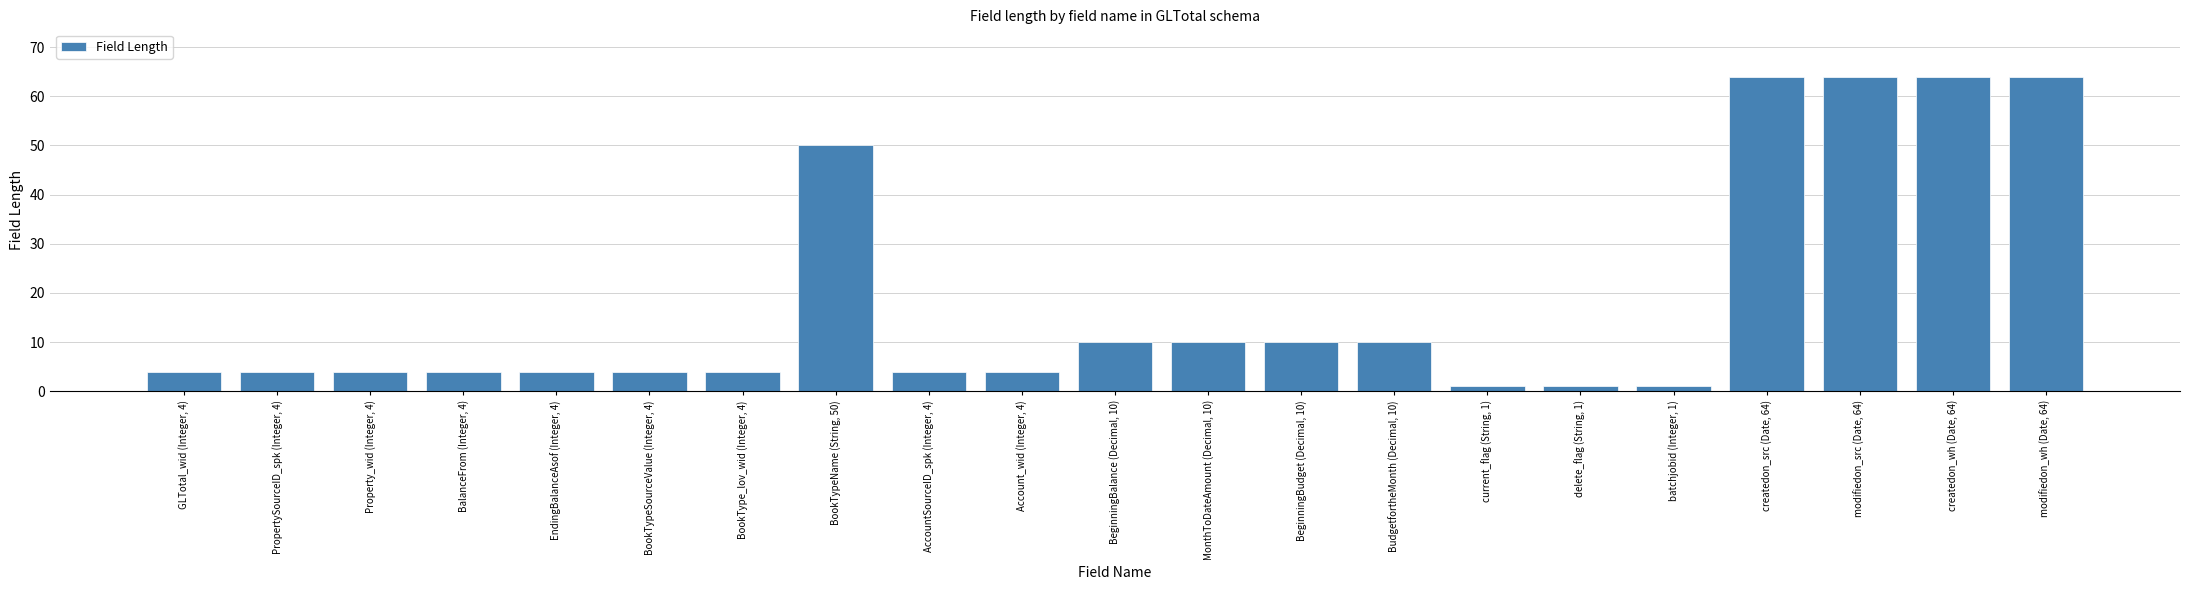

Which has a higher value, Property_wid (Integer, 4) or BookTypeName (String, 50)?

BookTypeName (String, 50)